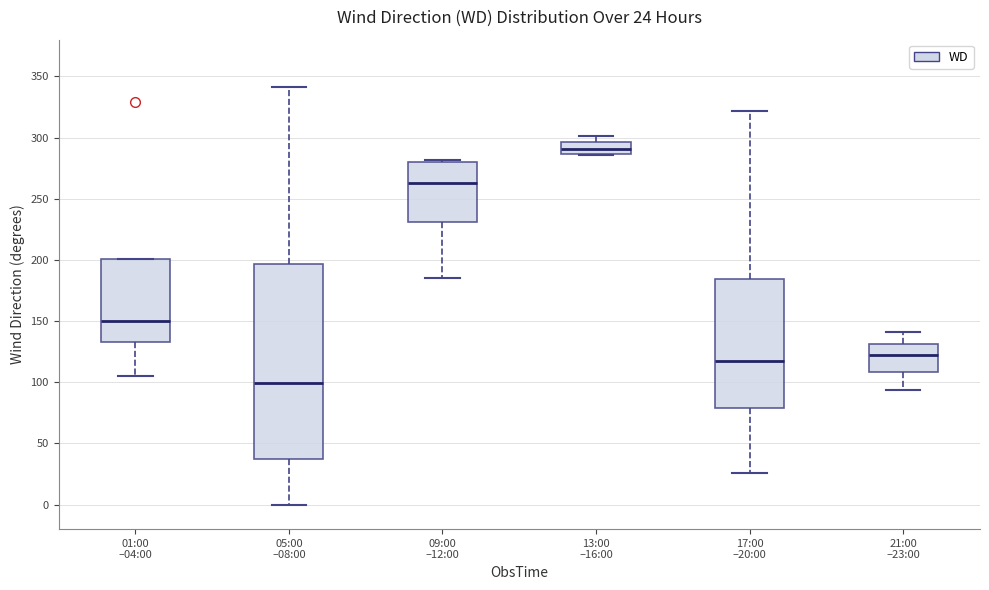

Which box has the highest median line?

13:00 –16:00